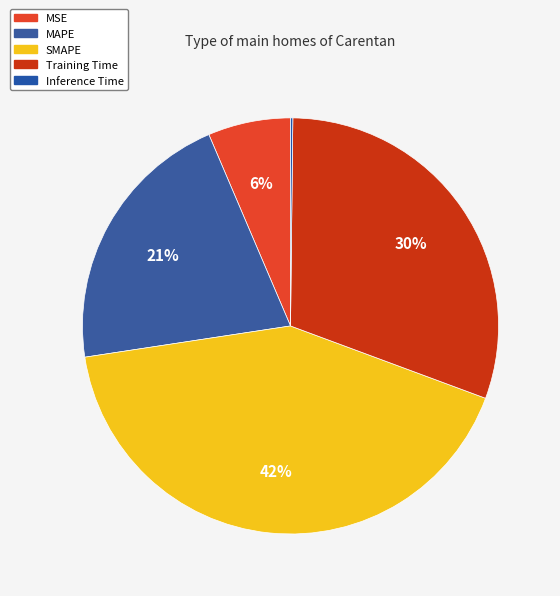

Is it true that SMAPE is 56% of the pie?

False